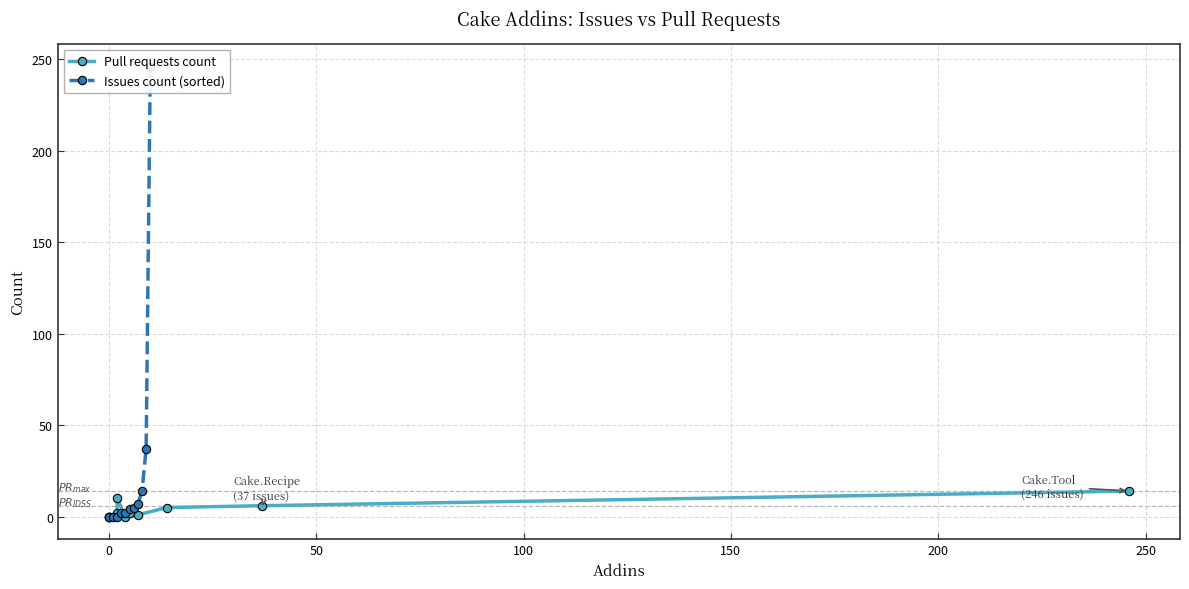

List the series in order of their peak value, highest first.

Issues count (sorted), Pull requests count